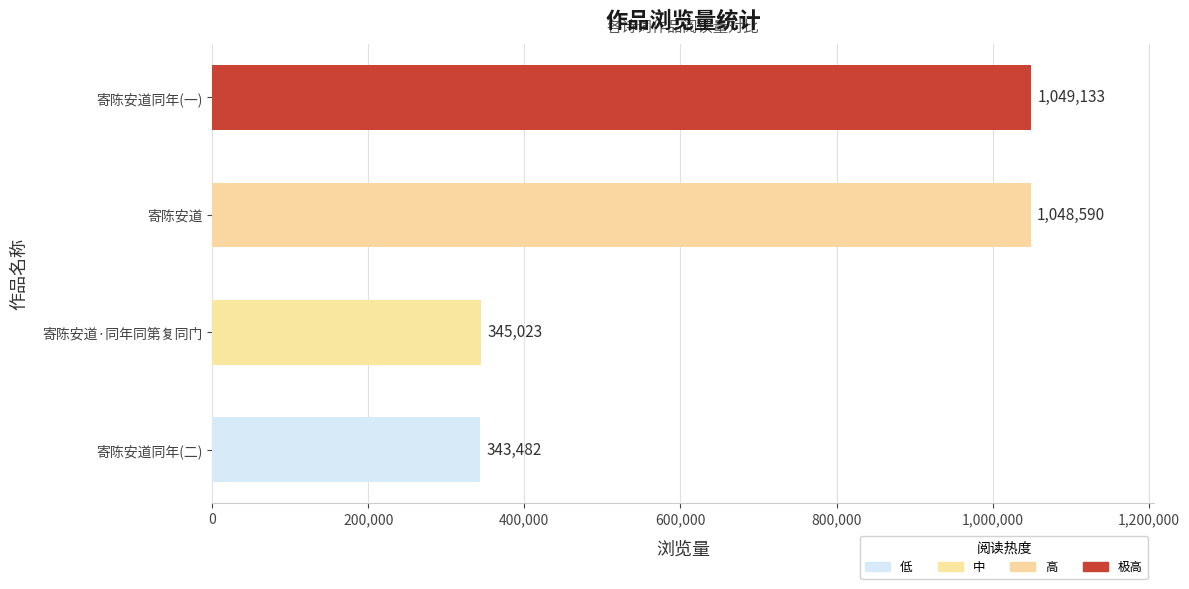

Rank the categories by value from lowest to highest.

寄陈安道同年(二), 寄陈安道·同年同第复同门, 寄陈安道, 寄陈安道同年(一)